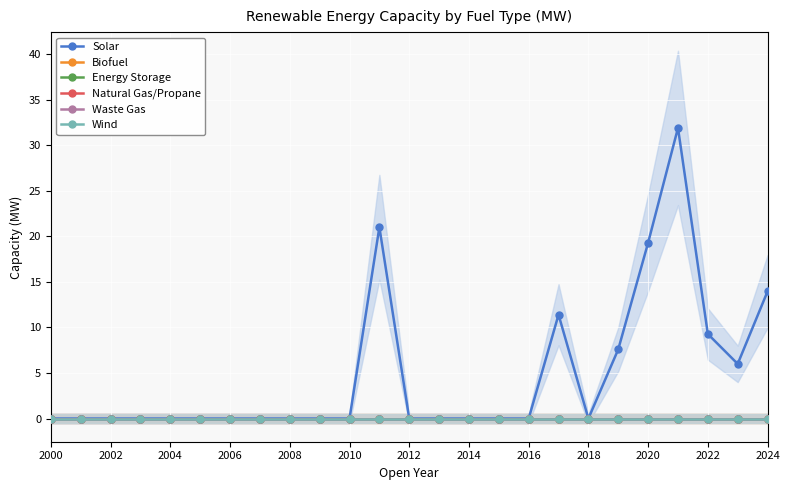

True or false: Waste Gas and Natural Gas/Propane intersect in this chart.

False